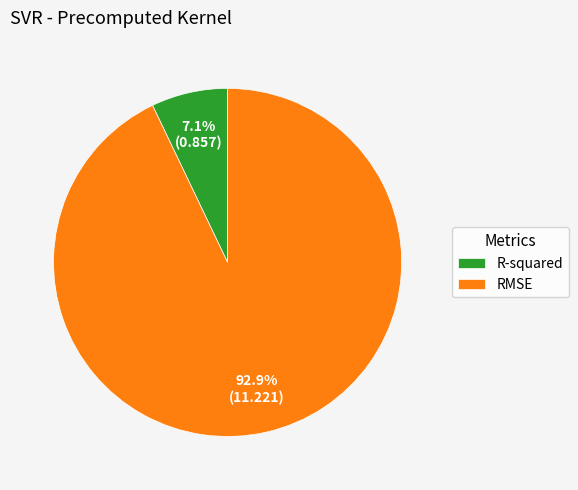

What is the ratio of the value at R-squared to the value at RMSE?

0.1